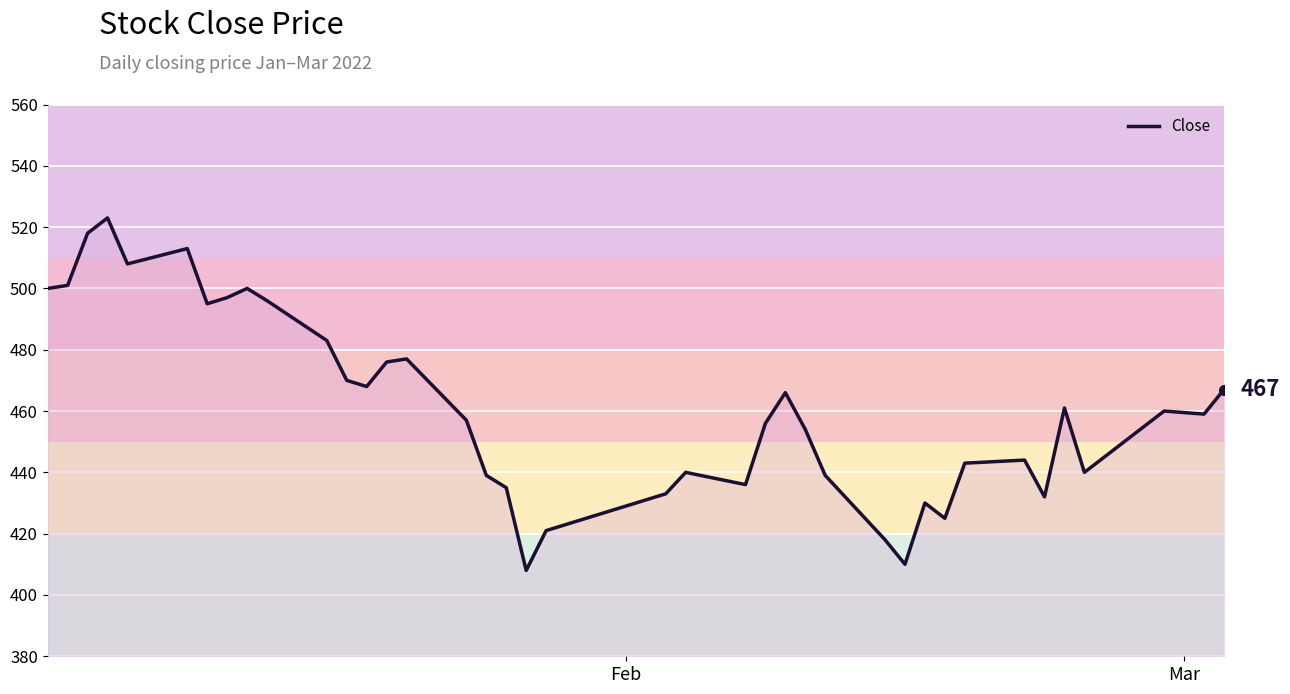

What is the difference between the maximum and minimum values?

115